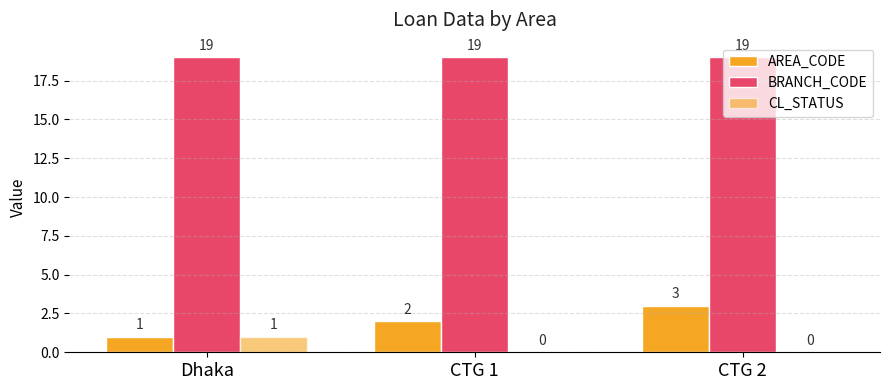

How many groups of bars are there?

3